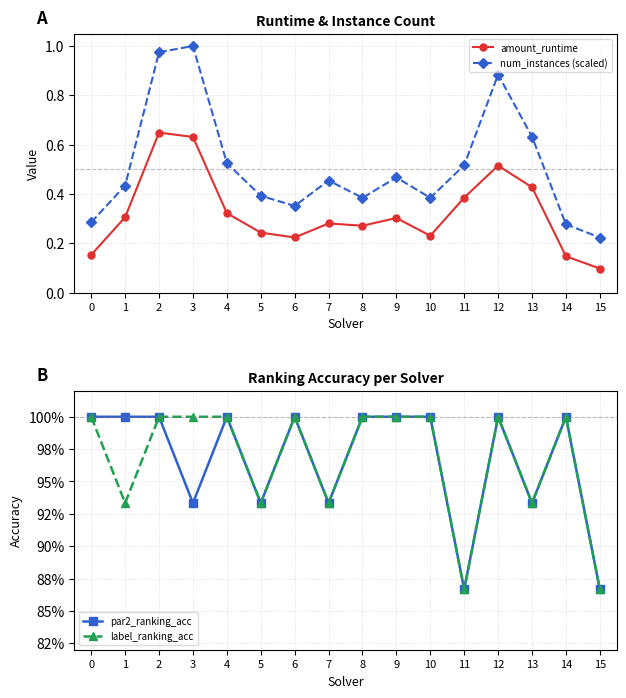

Rank the categories by amount_runtime value from lowest to highest.

15, 14, 0, 6, 10, 5, 8, 7, 9, 1, 4, 11, 13, 12, 3, 2